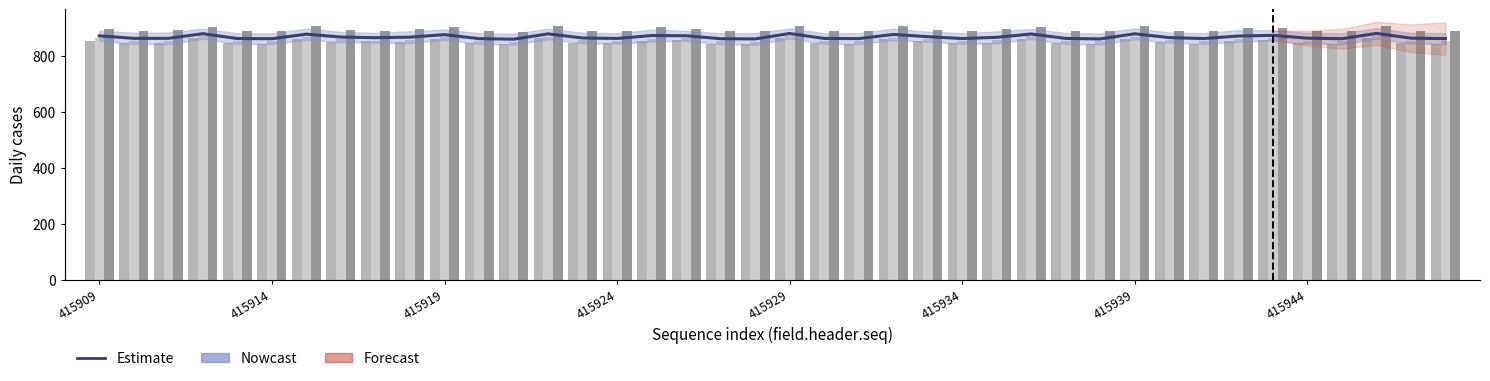

What is the difference between the highest and lowest values at 415914?

44.0